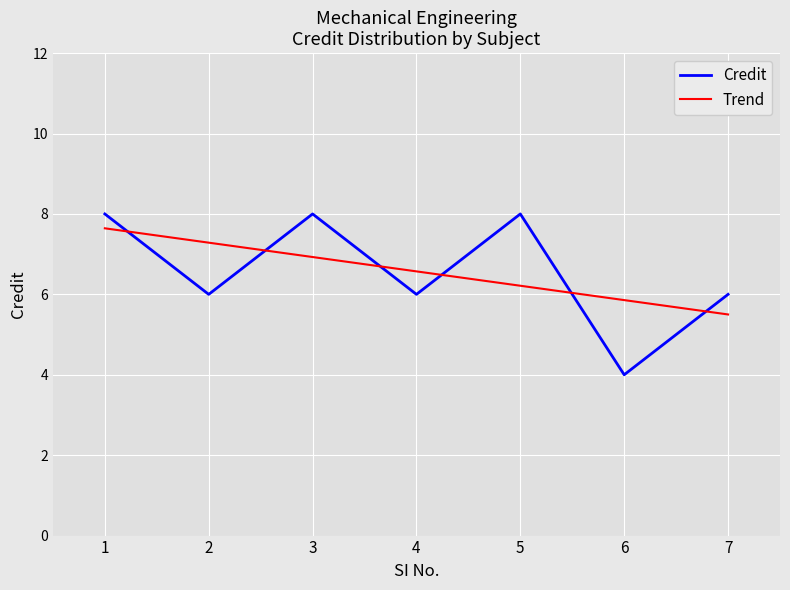

At which category does the data reach its first local peak?

3